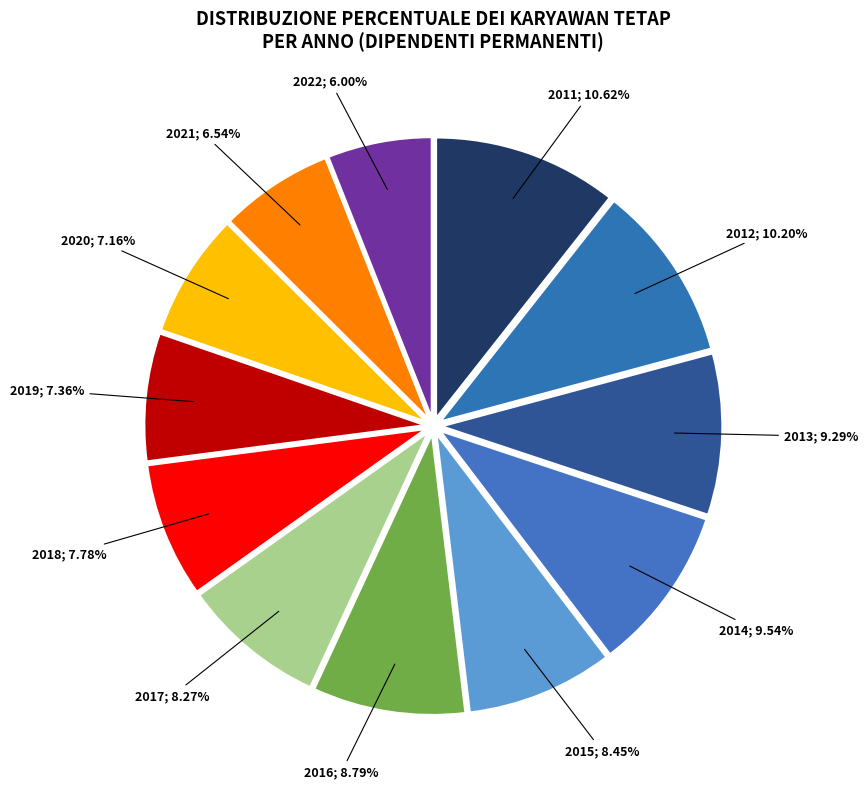

How many segments does this pie chart have?

12